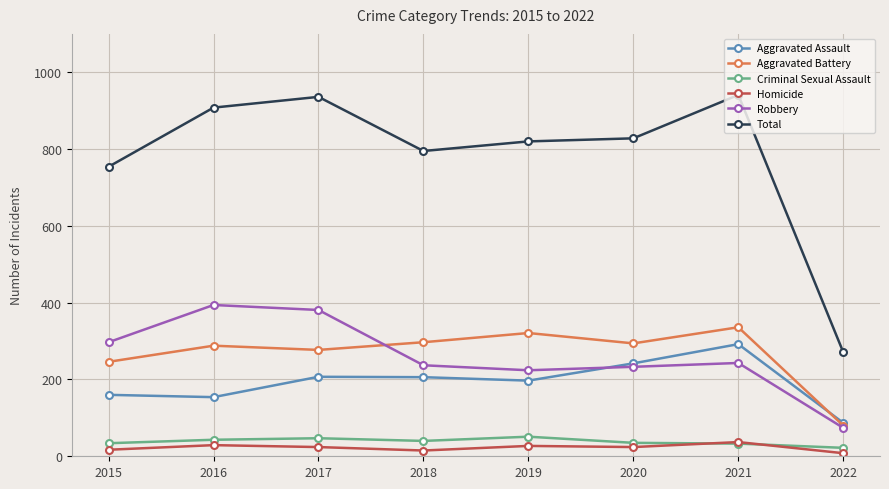

How many times do Homicide and Criminal Sexual Assault cross each other?

2